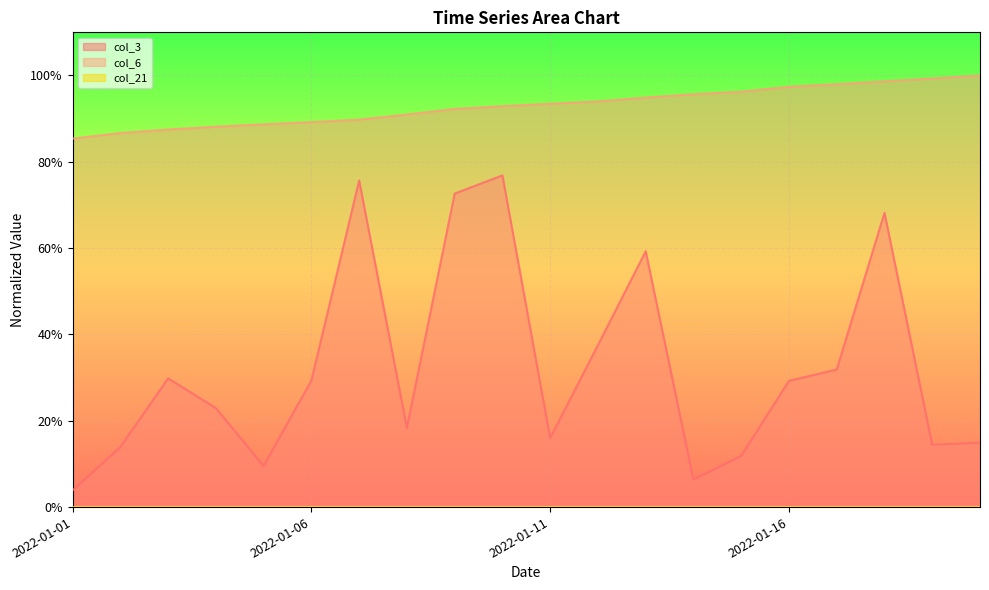

True or false: col_6 has more than 1 points higher than both neighbors.

False